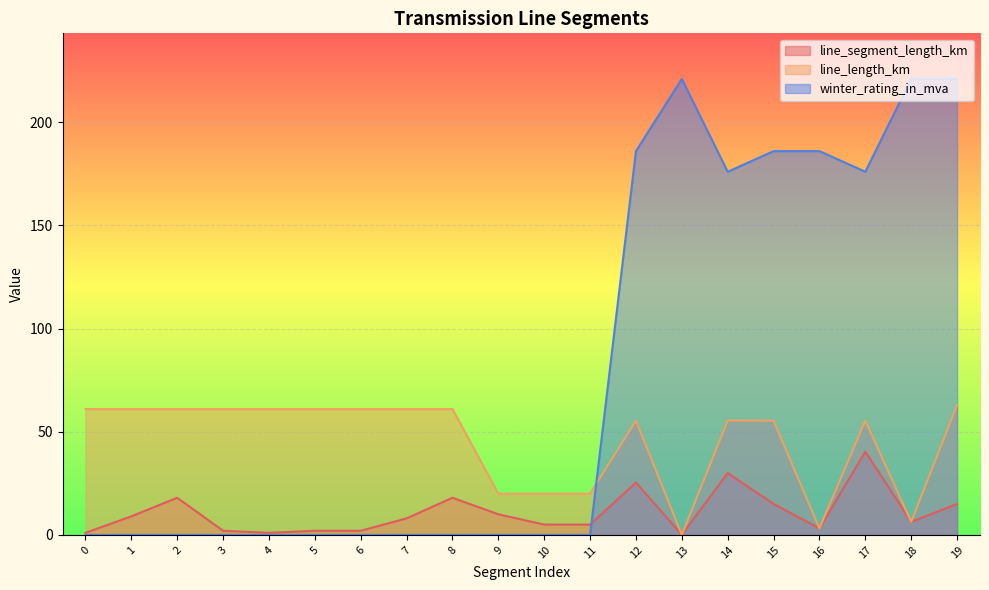

True or false: line_segment_length_km and line_length_km intersect in this chart.

False